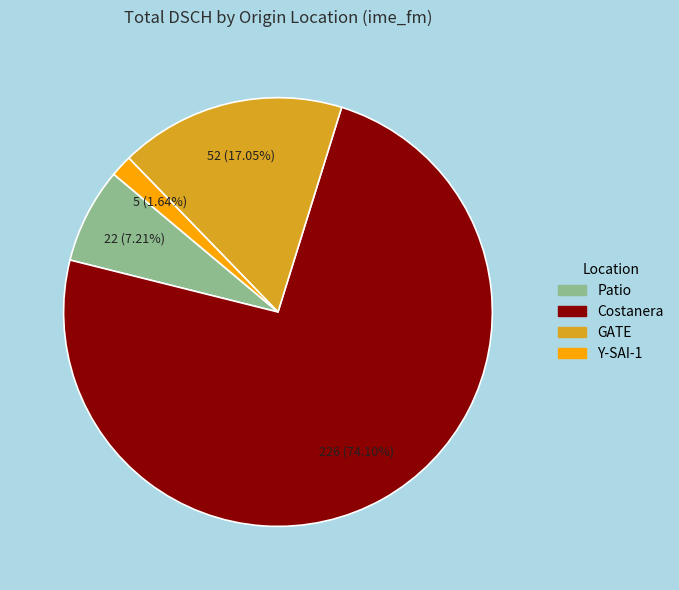

Is there a majority slice in this chart?

Yes